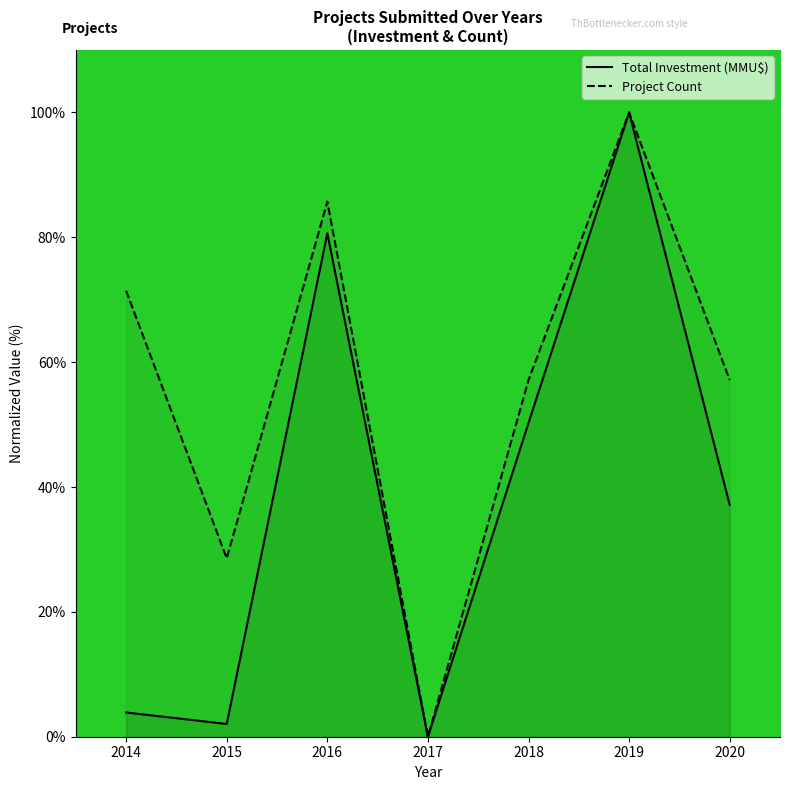

Is it true that Total Investment (MMU$) equals 2.0 at 2015?

True